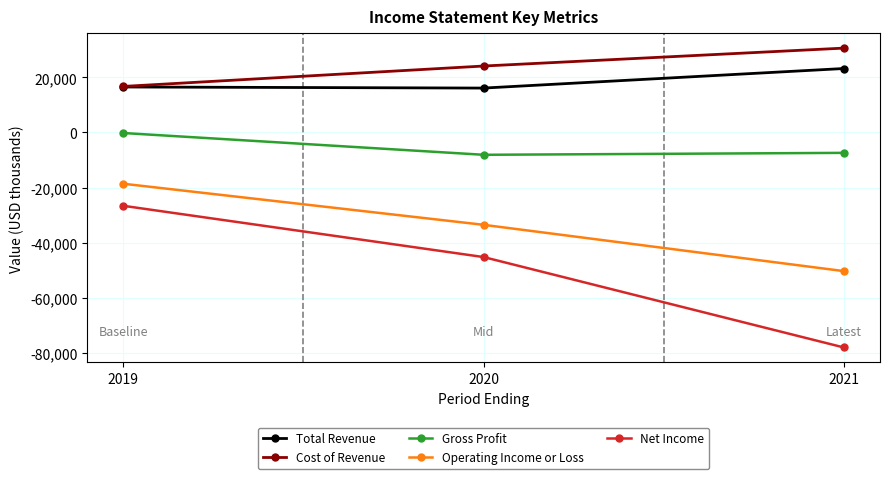

The value of Gross Profit at 2021 is -2908. True or false?

False